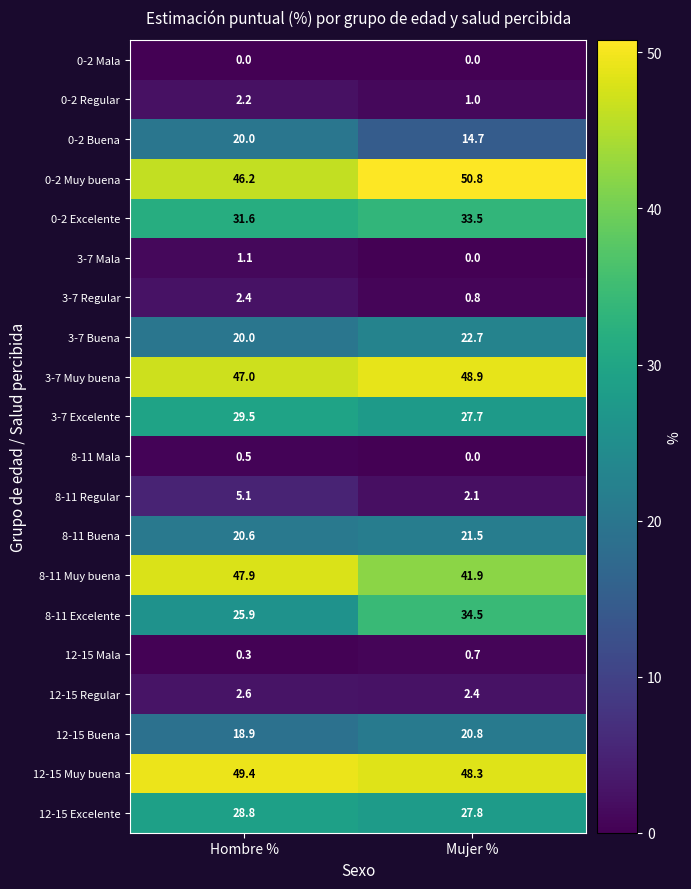

True or false: 12-15 Excelente has a value of 16.5 at Mujer %.

False